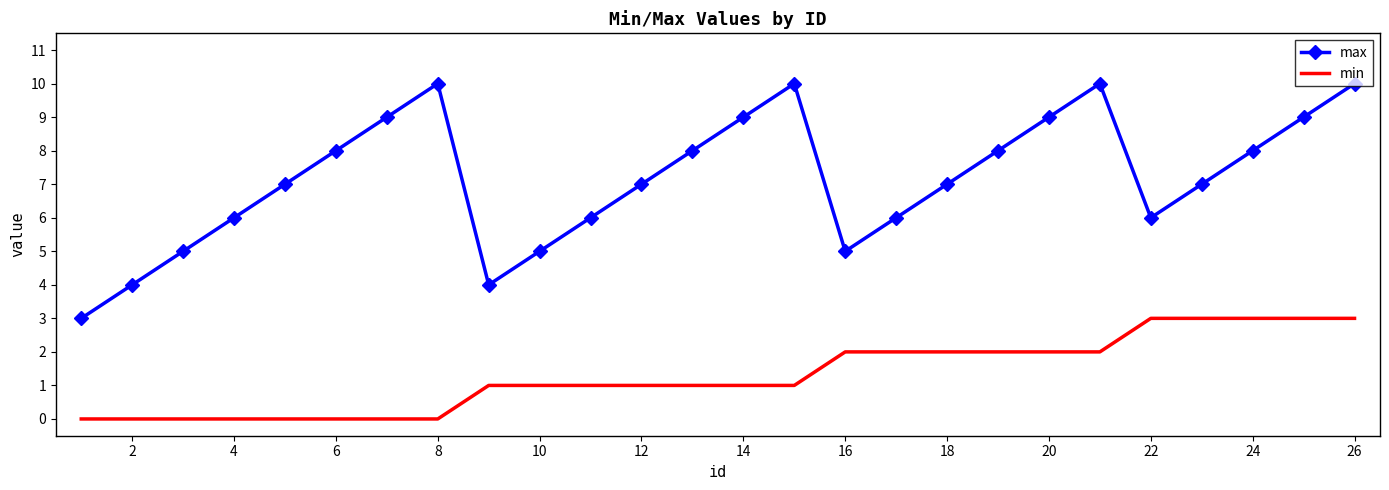

True or false: min and max cross at least once.

False